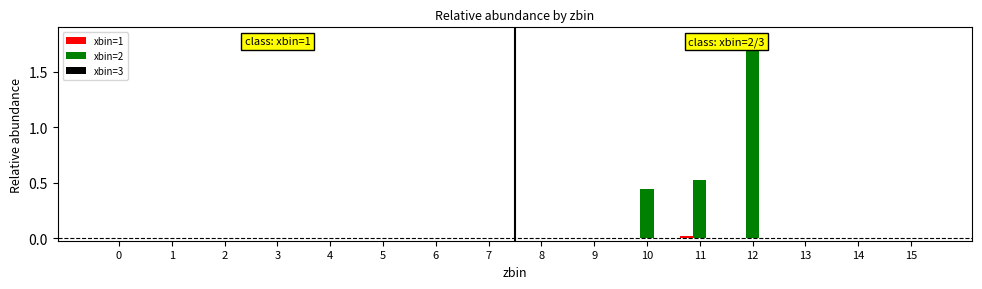

How many data points does each series have?

16